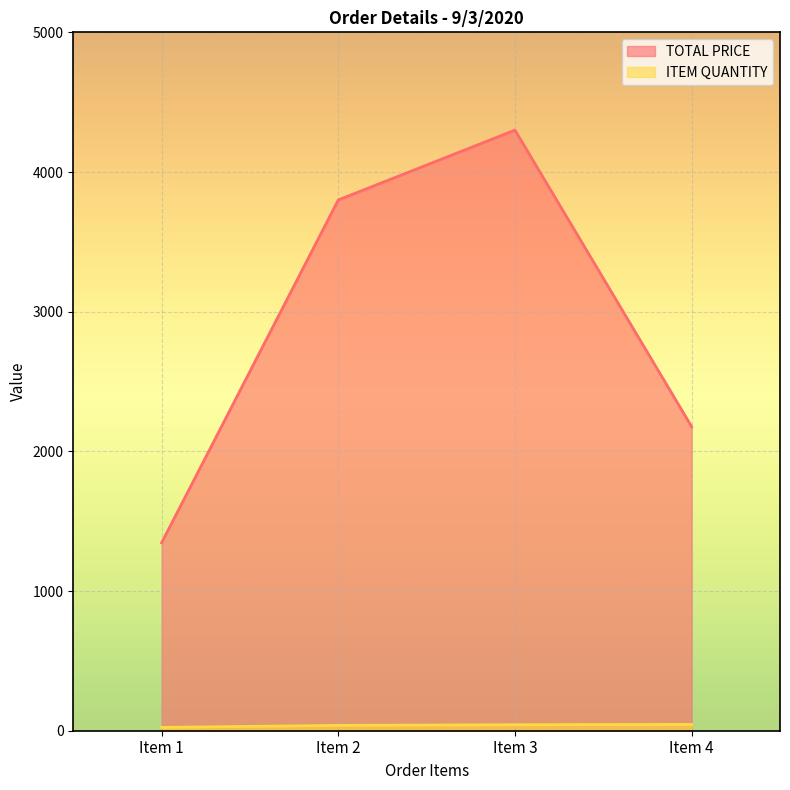

Reading left to right, extract all data points from this chart.

TOTAL PRICE: Item 1=1345.7	Item 2=3800.0	Item 3=4300.0	Item 4=2177.1
ITEM QUANTITY: Item 1=24.0	Item 2=38.0	Item 3=43.0	Item 4=45.0